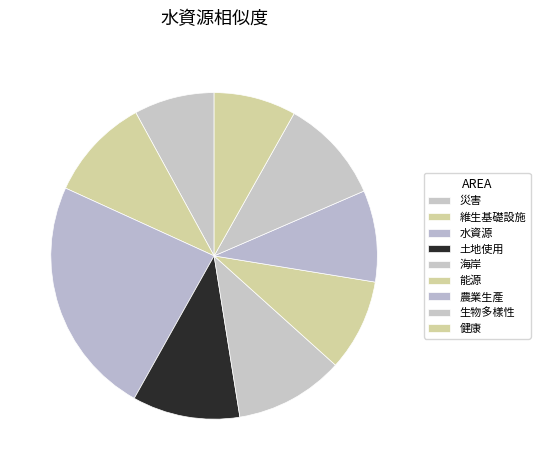

Count the number of slices in the pie.

9